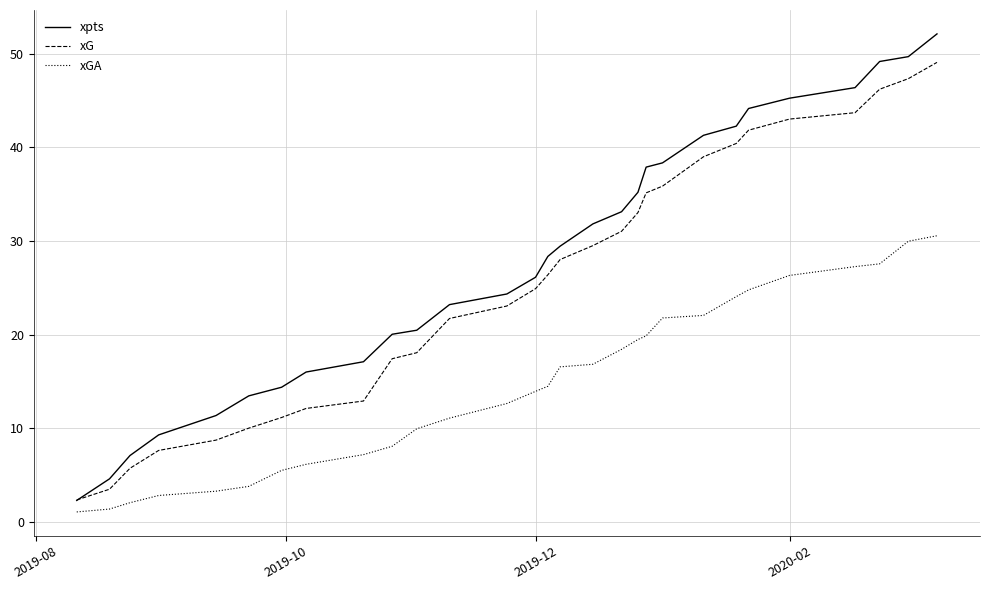

Does the chart display data point markers on the line(s)?

No